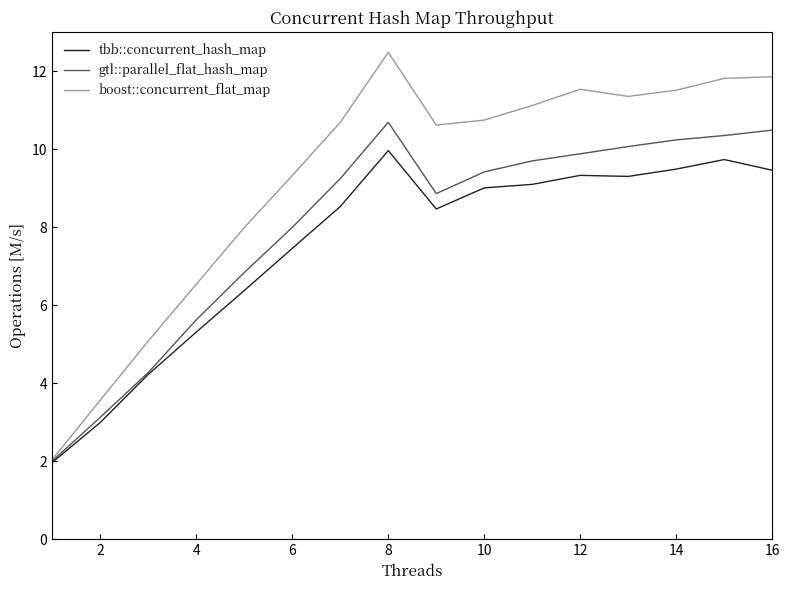

Rank the series by their average value, from lowest to highest.

tbb::concurrent_hash_map, gtl::parallel_flat_hash_map, boost::concurrent_flat_map